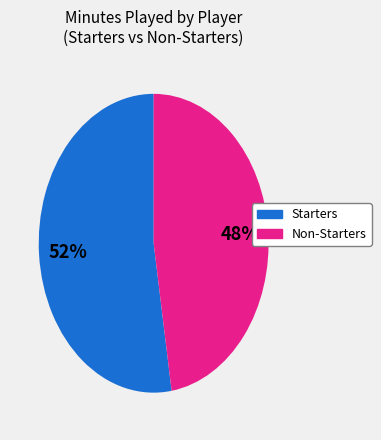

Is there any slice that represents more than half of the pie?

Yes